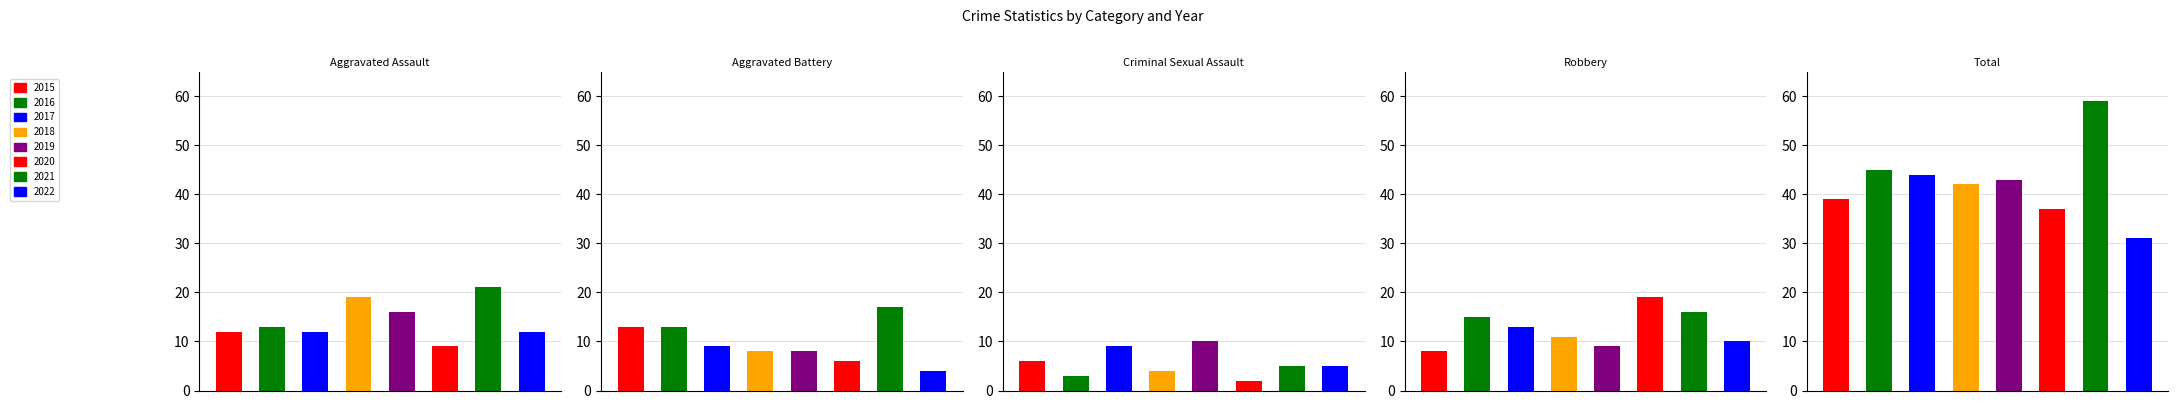

What is the difference between the Robbery values at 6 and 5?

3